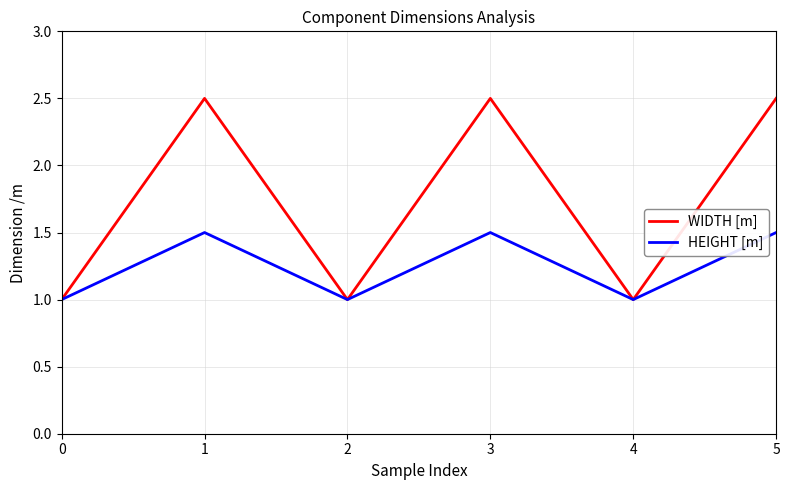

What value does the HEIGHT [m] series have at 3?

1.5